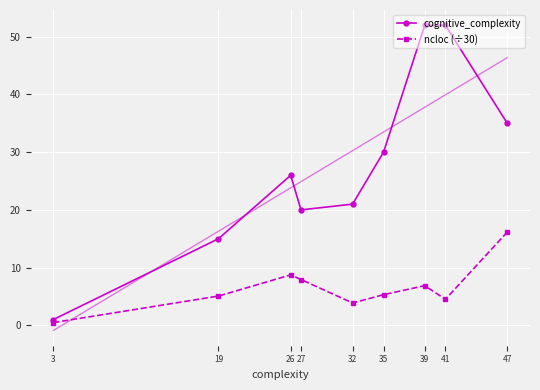

What is the total value across all series at 47?

51.2